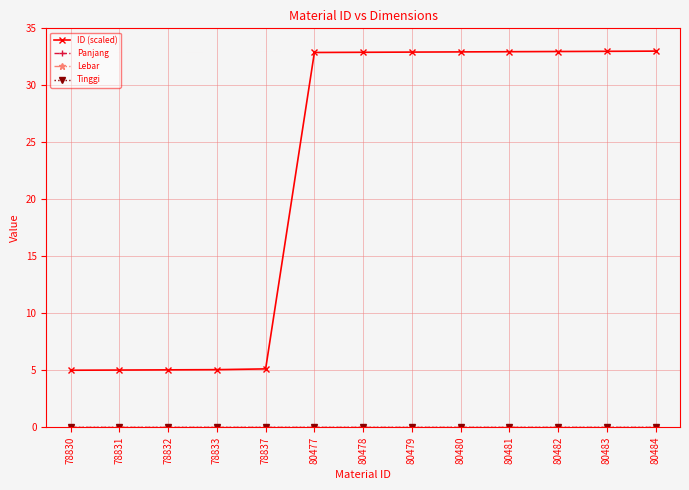

True or false: Panjang and ID (scaled) cross at least once.

False